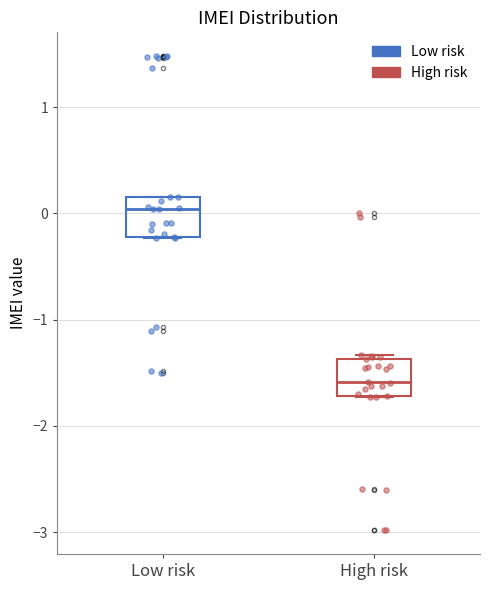

Reading left to right, transcribe this box plot: for each box, give where its median line is, the range the box spans, and where its two whiskers end, as read against the y-axis. The values are not printed on the chart, so give them approximately, as read against the axis.

Low risk: median 0.0, box -0.2 to 0.2, whiskers -0.2 to 0.2
High risk: median -1.6, box -1.7 to -1.4, whiskers -1.7 to -1.3